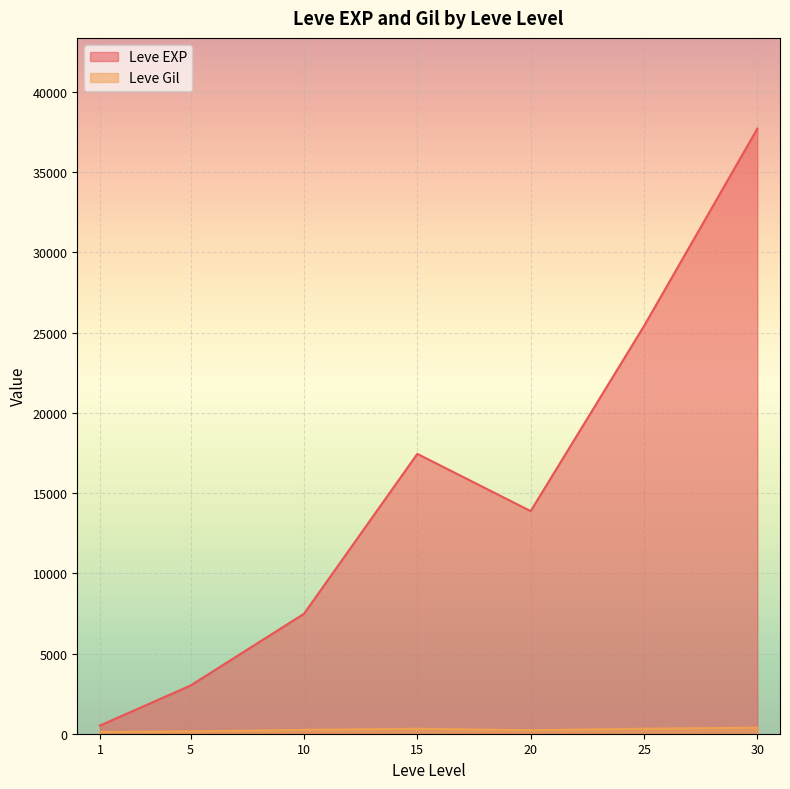

What is the value of the Leve Gil point at the 25th from the left?

280